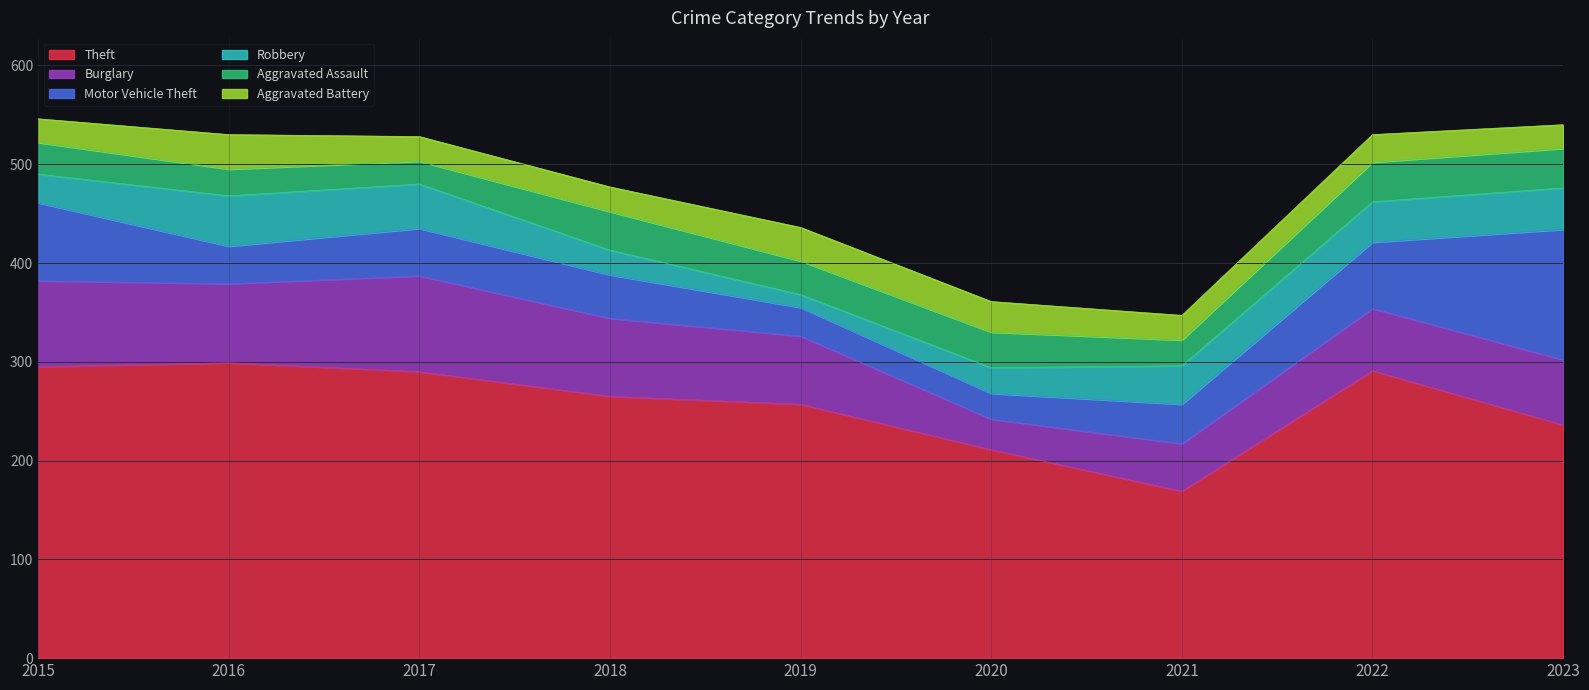

Which has a higher value, 2023 or 2015?

2015